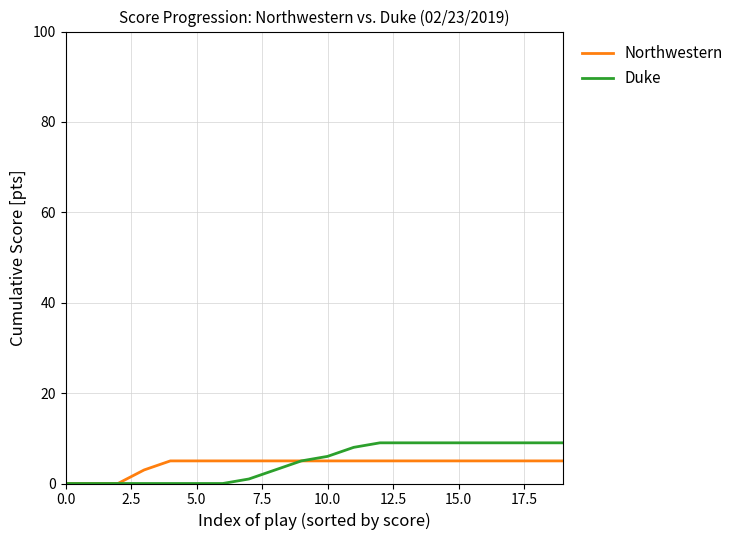

List the series in order of their peak value, highest first.

Duke, Northwestern